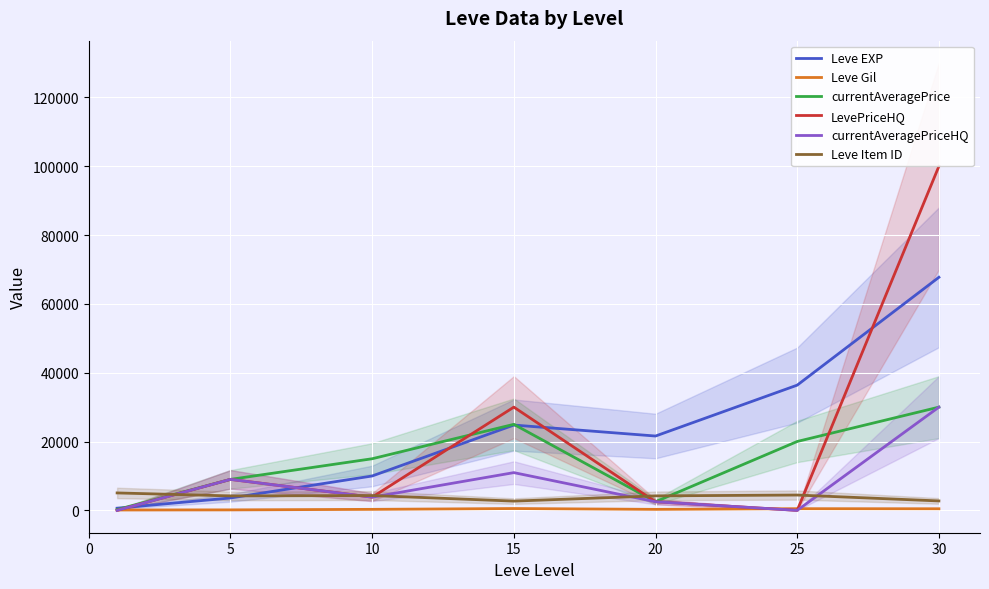

What is the value of the Leve EXP point at the 2nd from the left?

3600.0